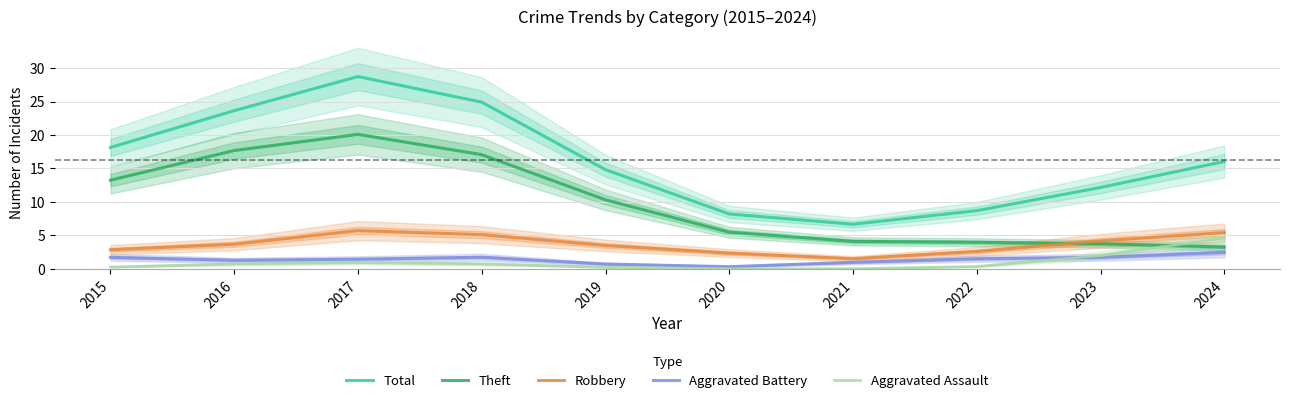

At how many categories does at least one series exceed 9?

7